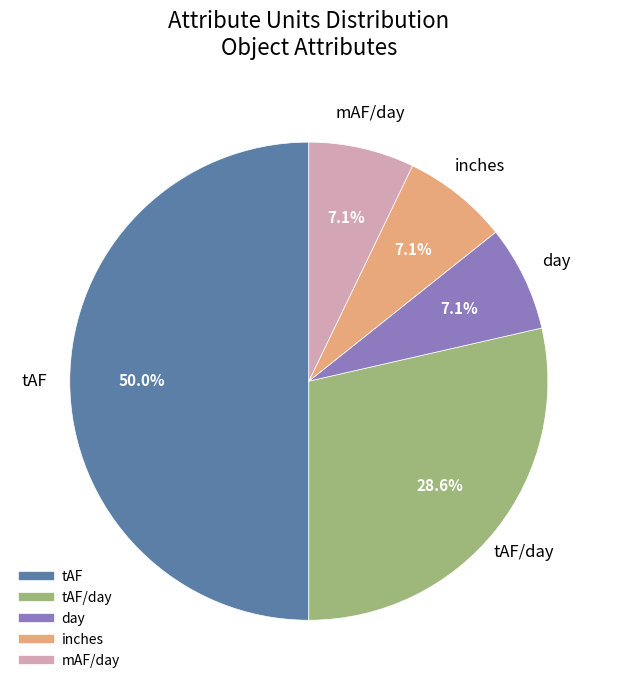

How many slices are in this pie chart?

5